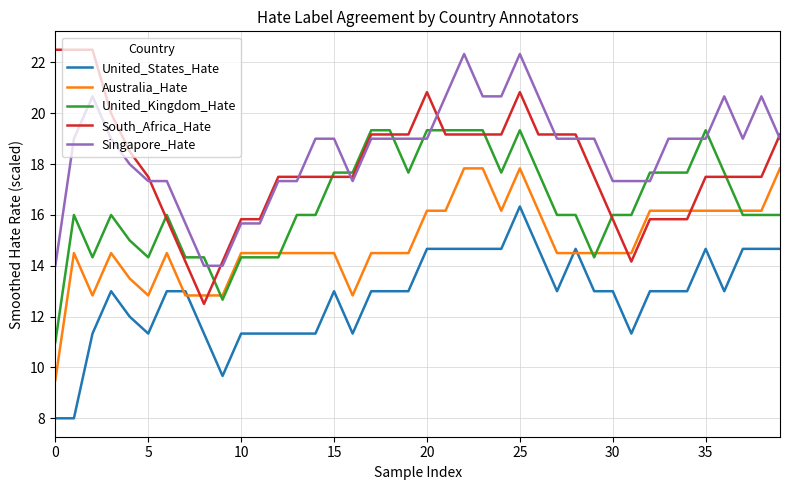

How many lines are shown in the chart?

5